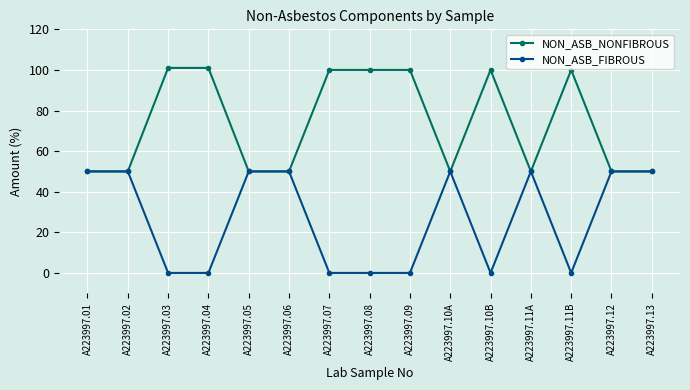

Count the number of data series in this chart.

2